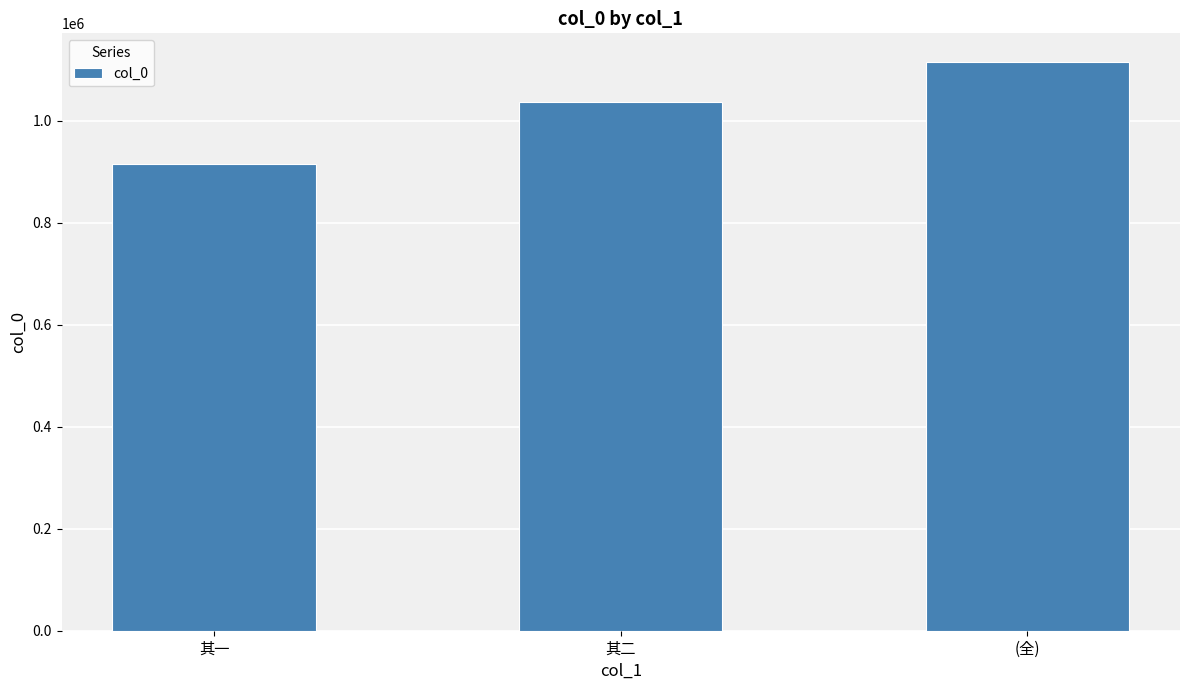

What is the sum of the values at (全) and 其二?

2152647